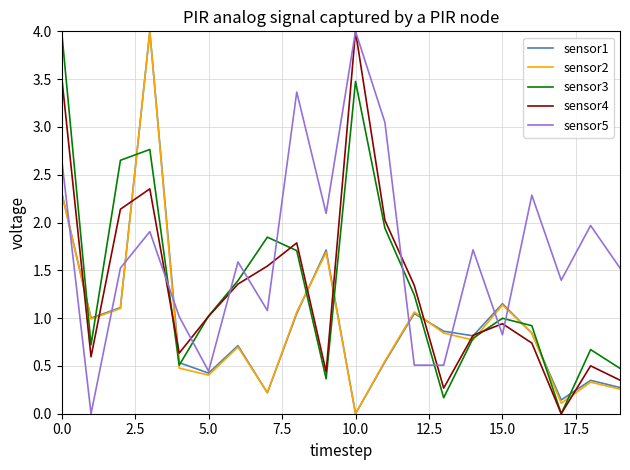

What is the greatest value displayed?

4.0